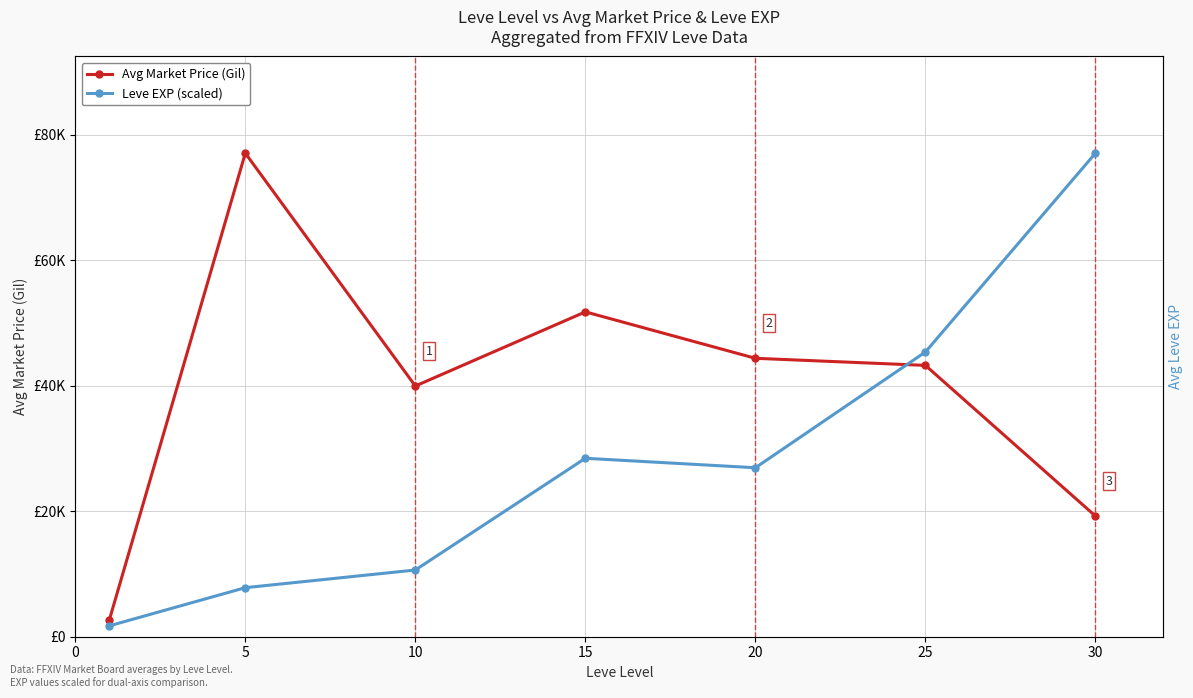

What is the minimum value shown in the chart?

1733.2